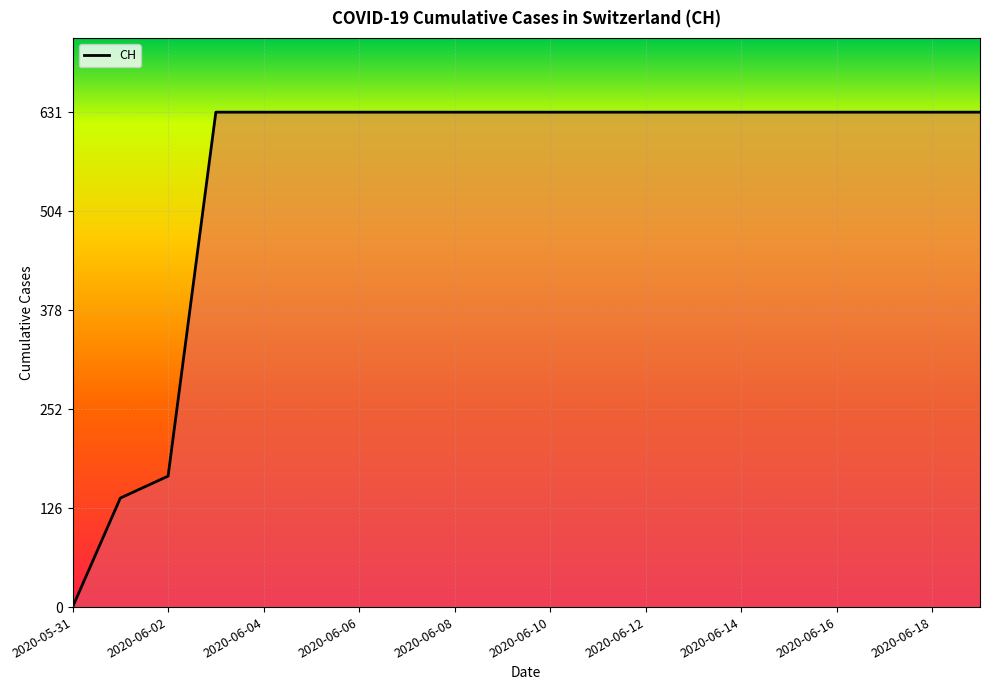

What is the sum of all values?

11033